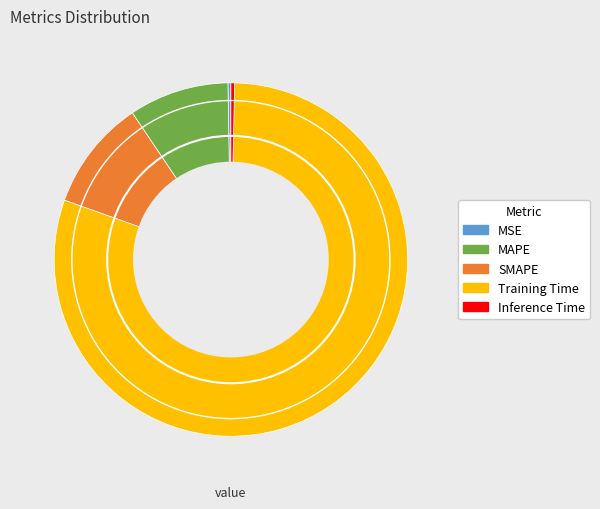

Is there any slice that represents more than half of the pie?

Yes